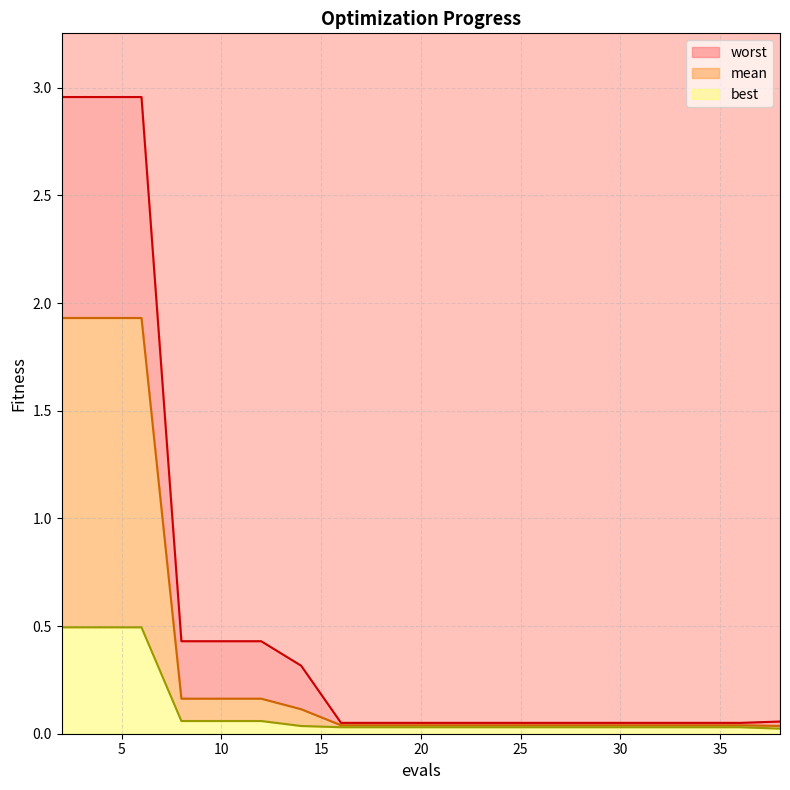

What is the sum of the mean values at 18 and 4?

2.0